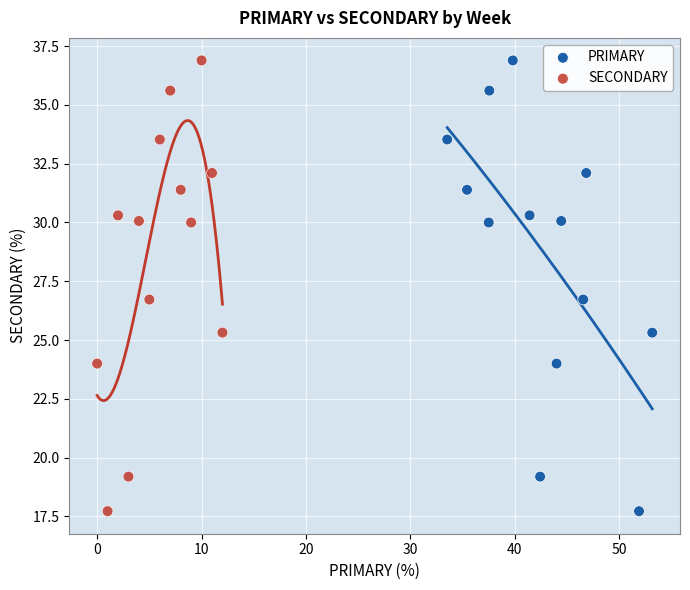

What are all the series names shown in the legend?

PRIMARY, SECONDARY